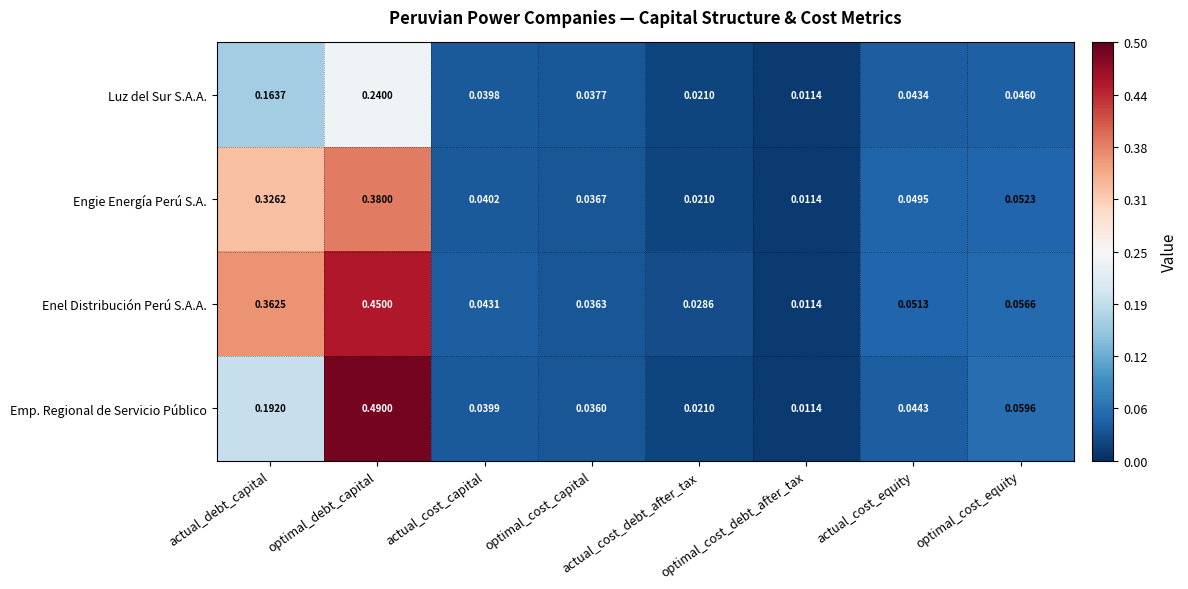

Which series changed the most between optimal_cost_debt_after_tax and optimal_cost_equity?

Emp. Regional de Servicio Público